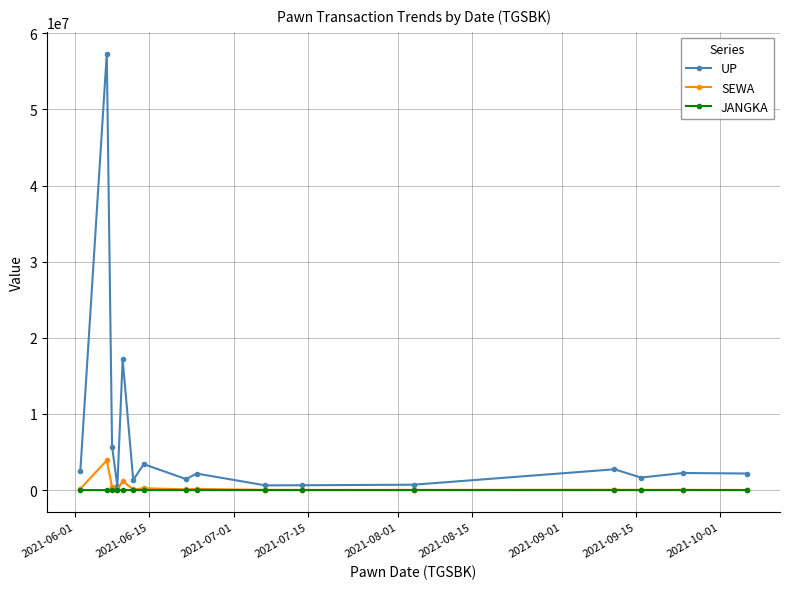

Which series has the widest spread of values?

UP